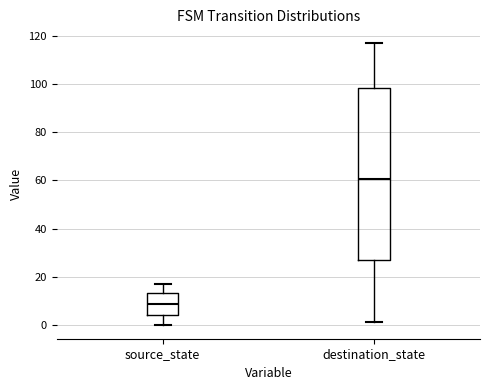

Reading left to right, transcribe this box plot: for each box, give where its median line is, the range the box spans, and where its two whiskers end, as read against the y-axis. The values are not printed on the chart, so give them approximately, as read against the axis.

source_state: median 8, box 4 to 14, whiskers 0 to 18
destination_state: median 60, box 28 to 98, whiskers 2 to 118